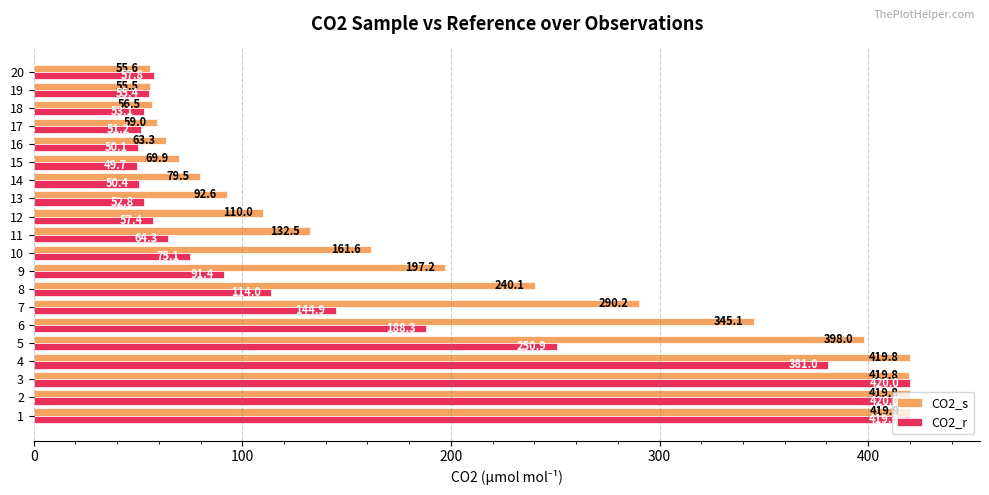

What are all the series names shown in the legend?

CO2_s, CO2_r